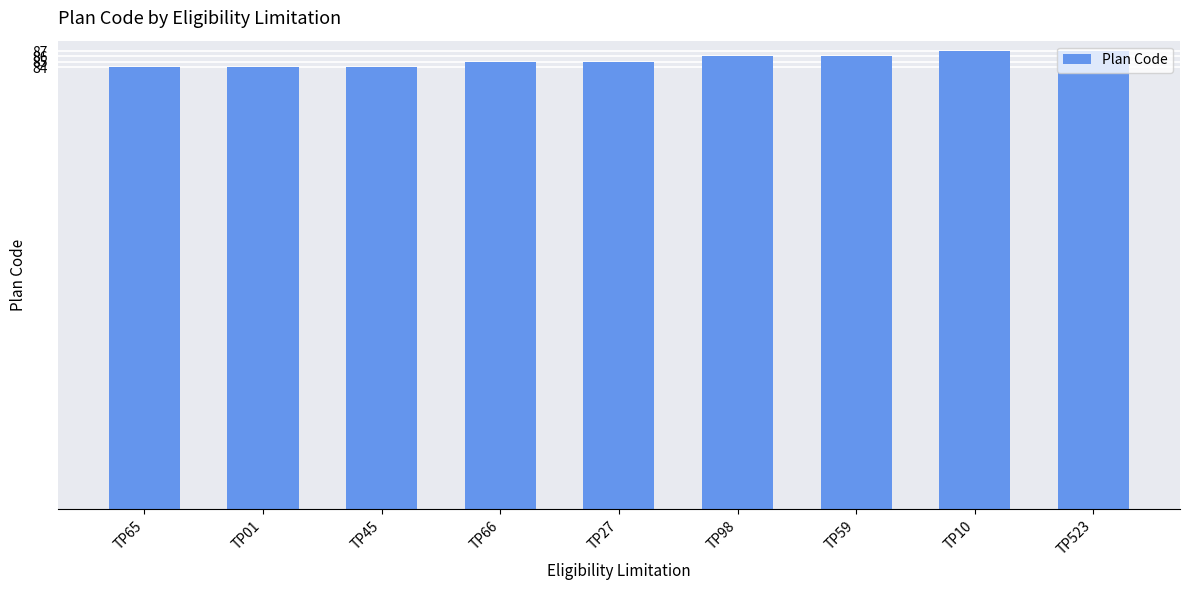

Which has a higher value, TP10 or TP98?

TP10